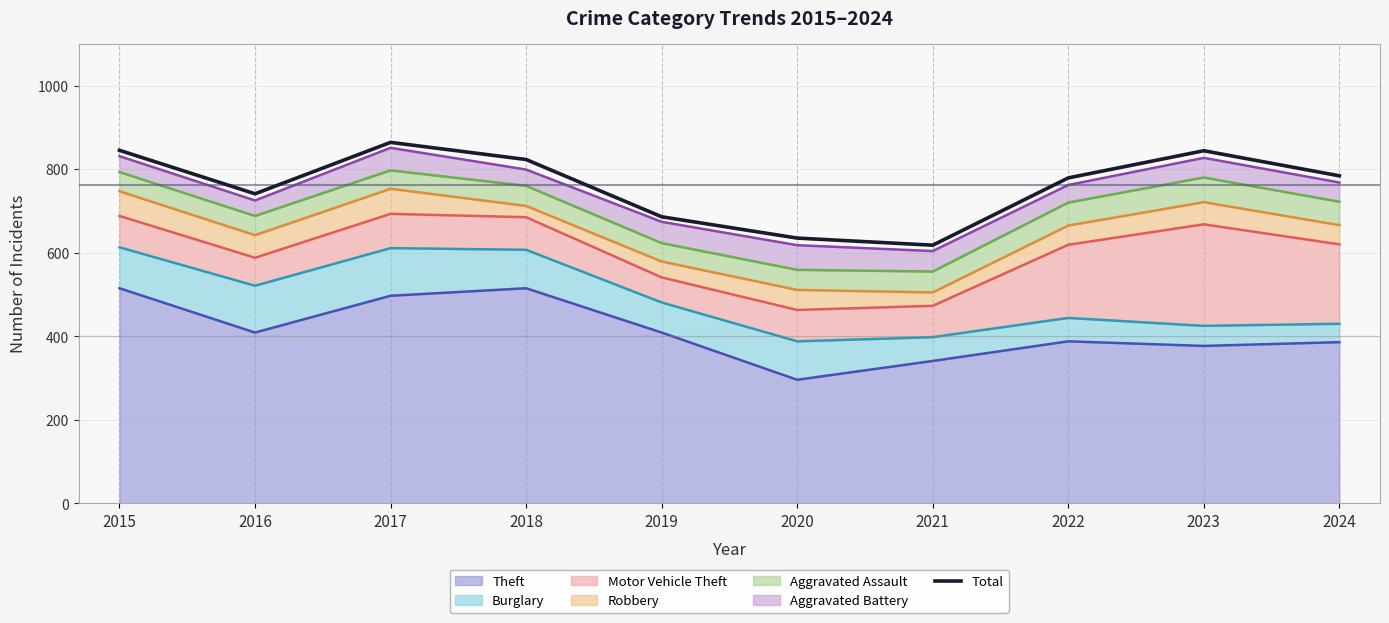

What is the difference between the second highest and minimum values?

227